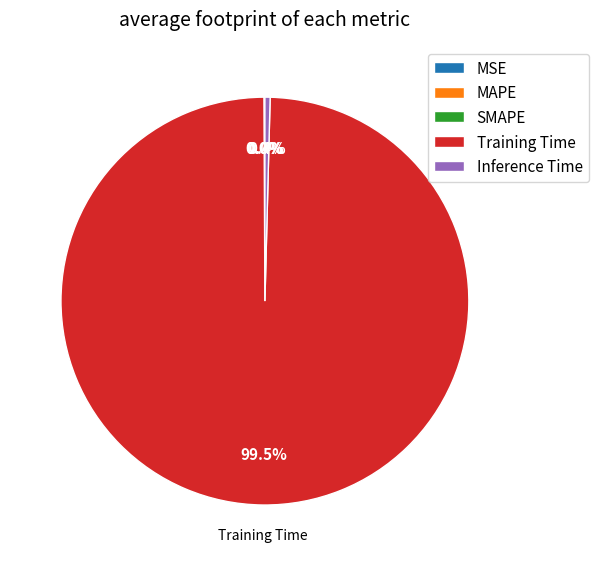

How much of the chart is everything except Inference Time?

99.6%